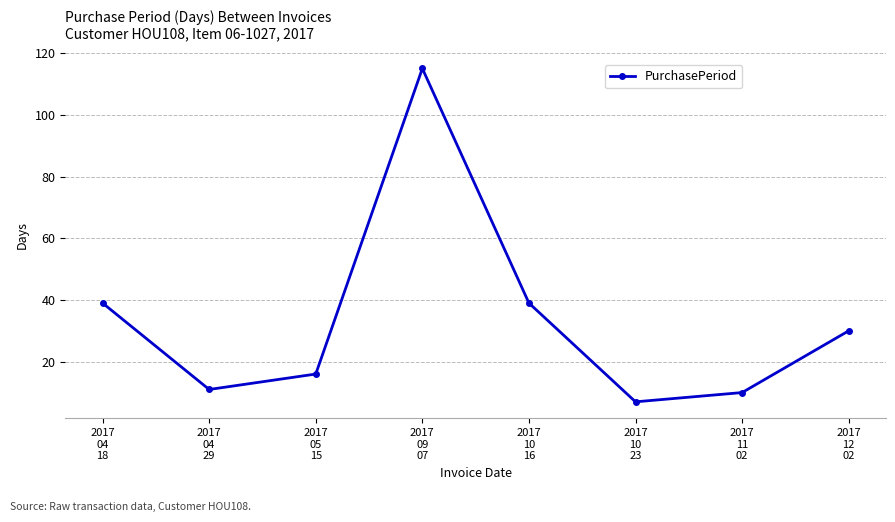

What is the sum of all values?

267